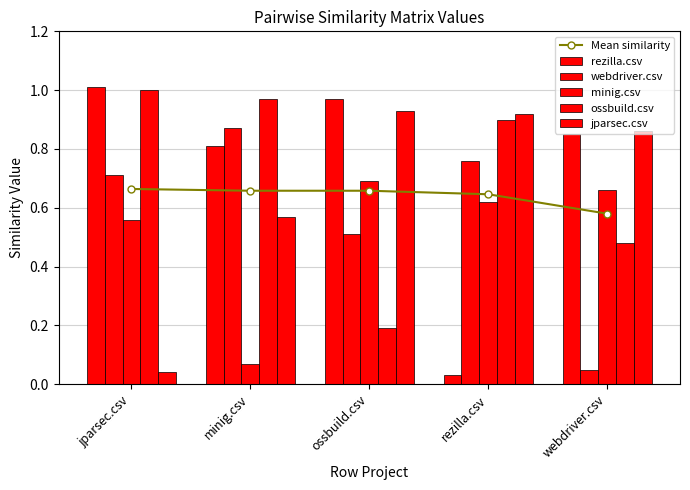

Are the bars grouped side by side (vs. stacked)?

Yes